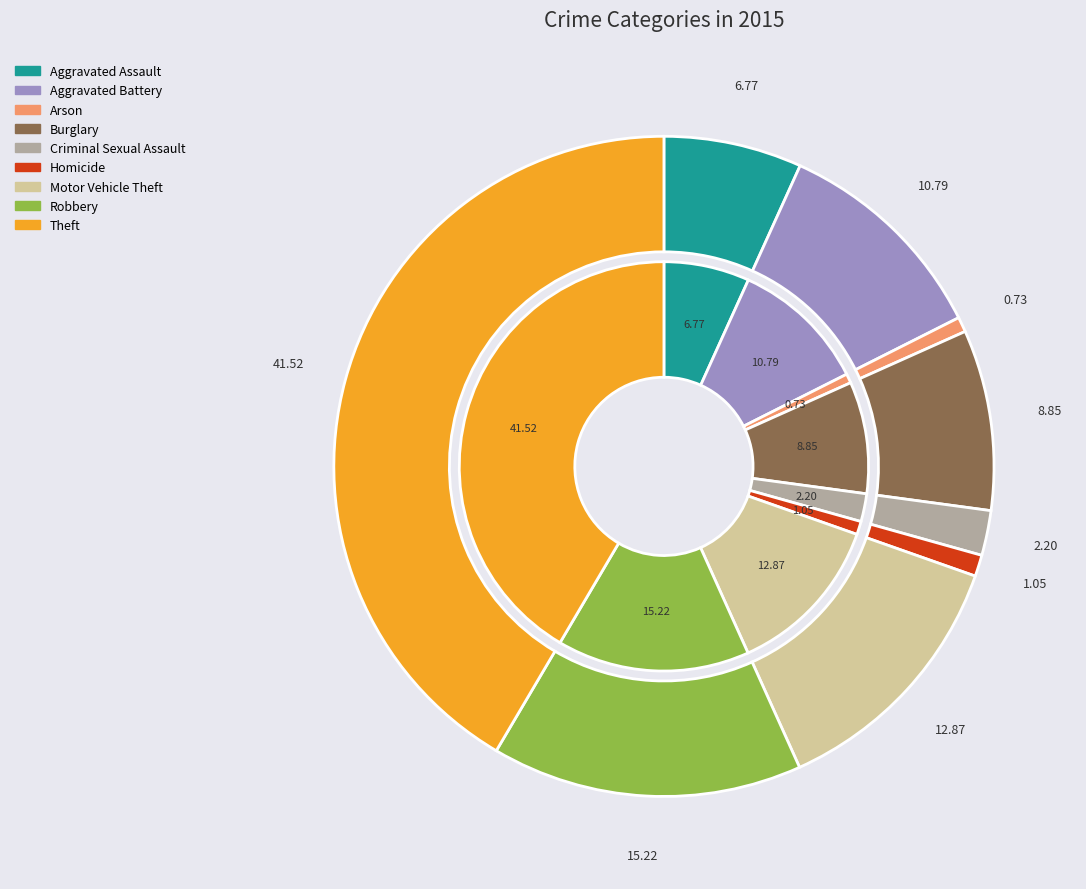

Do Theft and Arson together represent more than half of the pie?

No